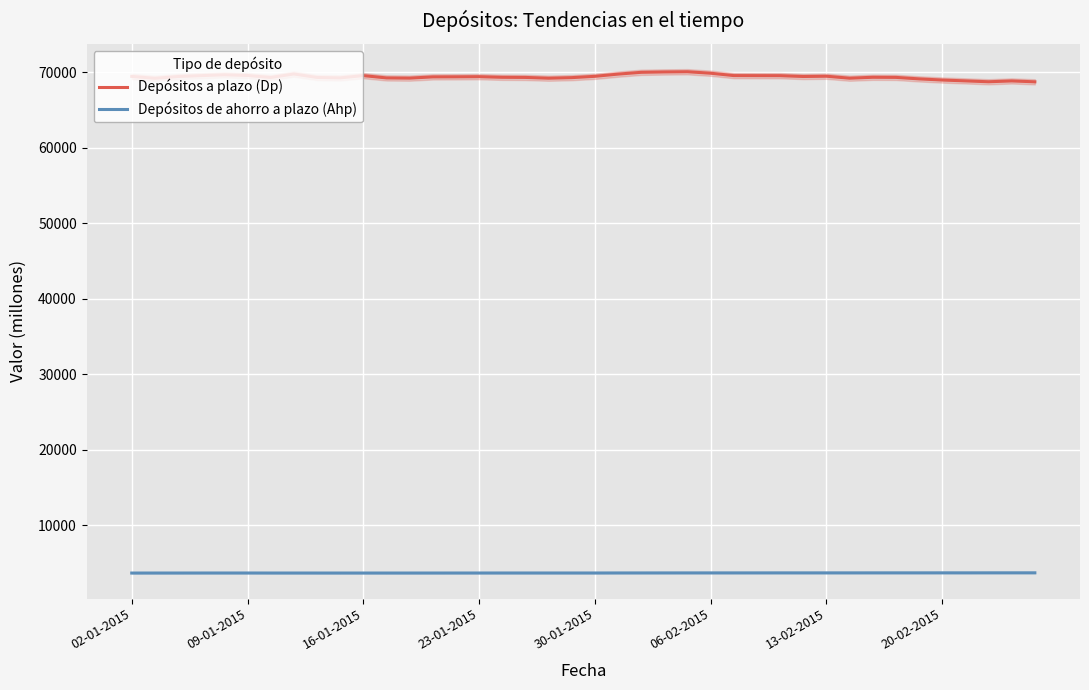

At which label does Depósitos de ahorro a plazo (Ahp) reach its minimum?

02-01-2015